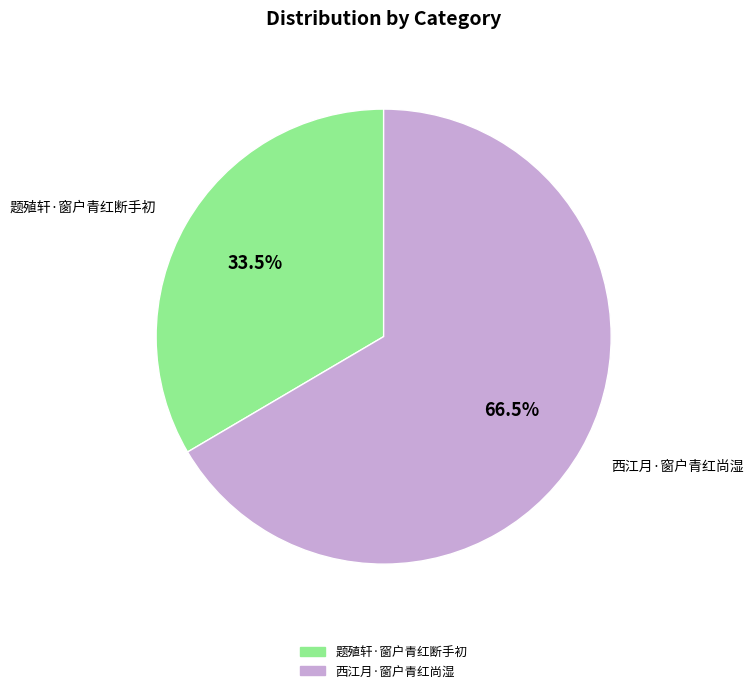

To the nearest percent, what is the difference between the 题殖轩·窗户青红断手初 and 西江月·窗户青红尚湿 slice percentages?

33%